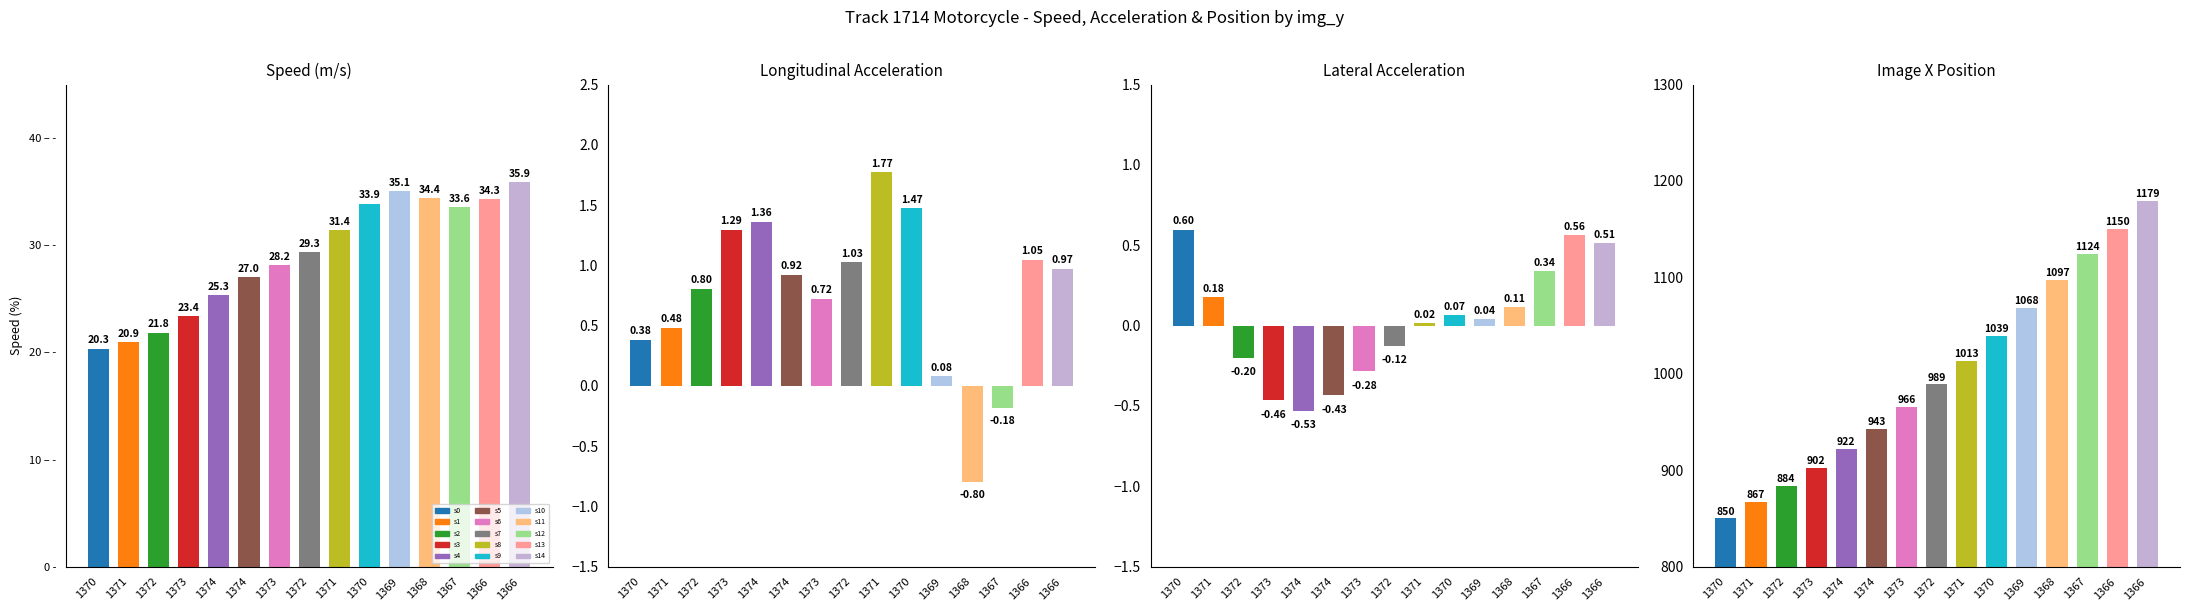

The value of lon_acc at 1370 is 1.5. True or false?

True